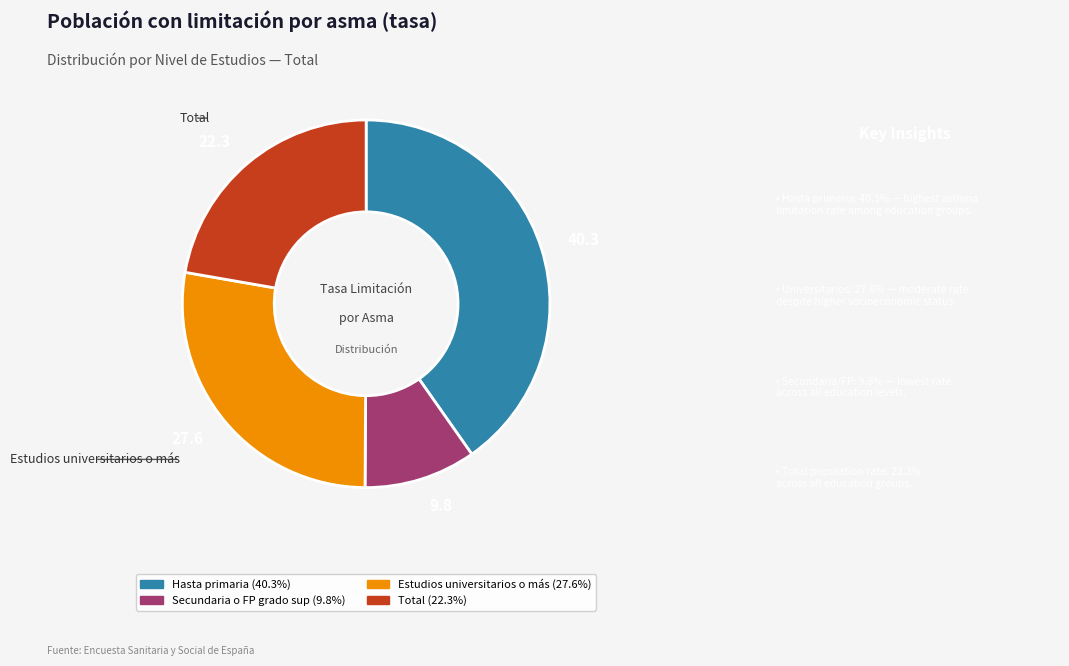

Is Total the majority of the pie?

No